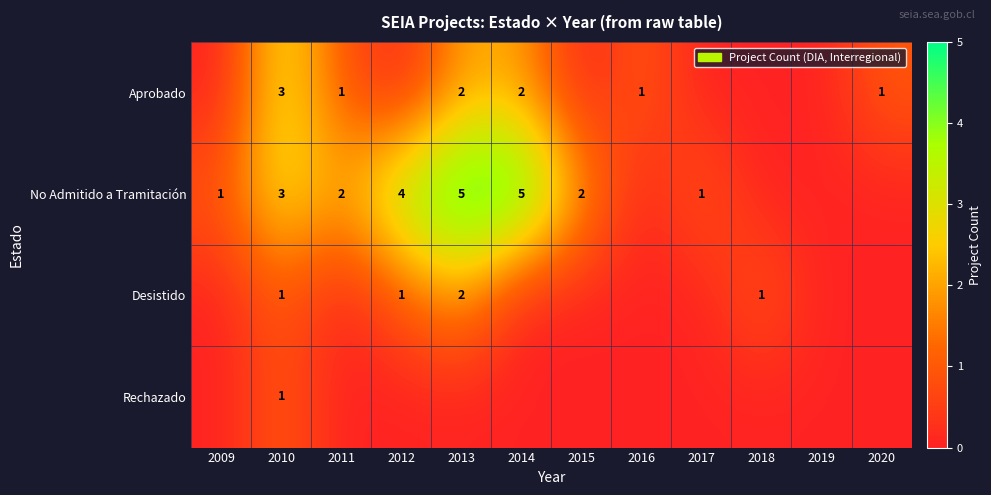

What is the total value across all series at 2018?

1